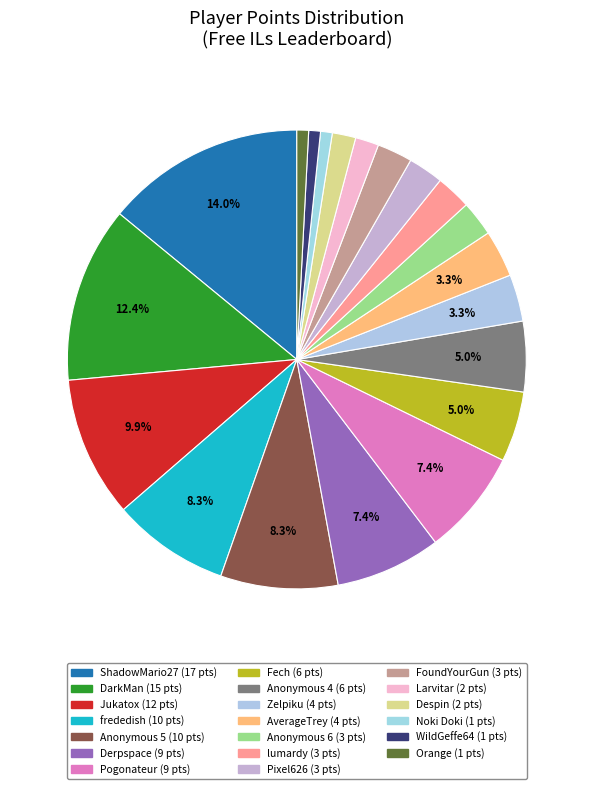

Rank the categories by value from lowest to highest.

Noki Doki, WildGeffe64, Orange, Larvitar, Despin, Anonymous 6, lumardy, Pixel626, FoundYourGun, Zelpiku, AverageTrey, Fech, Anonymous 4, Derpspace, Pogonateur, frededish, Anonymous 5, Jukatox, DarkMan, ShadowMario27